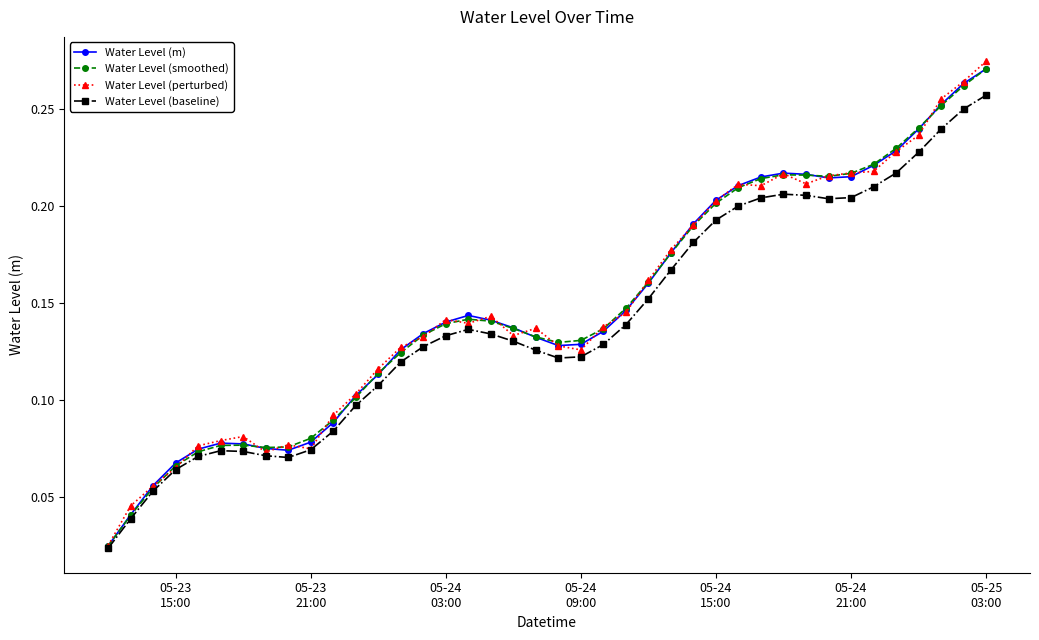

At which category is the sum across all series the highest?

39